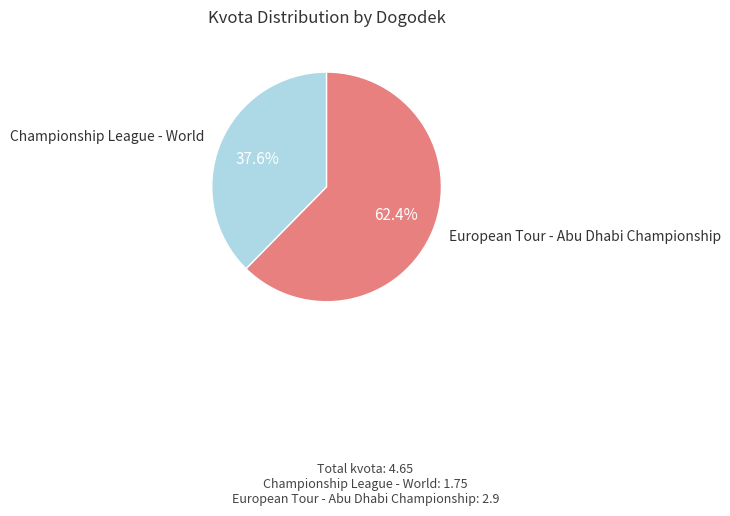

Rank the categories by value from highest to lowest.

European Tour - Abu Dhabi Championship, Championship League - World